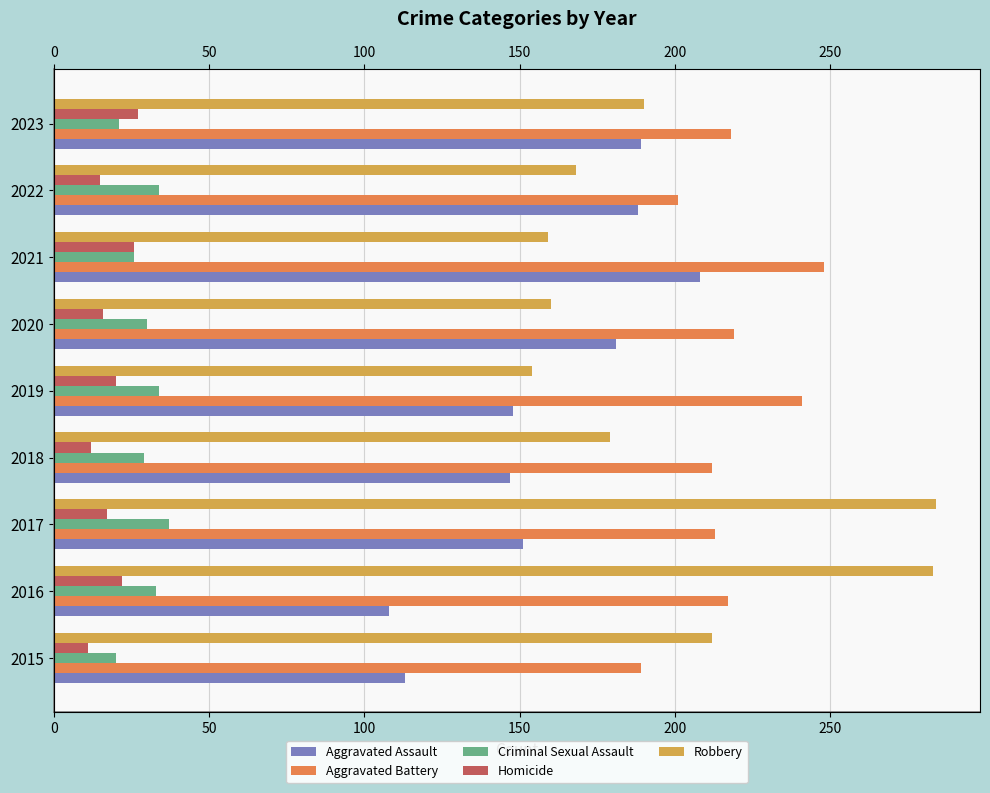

Which series changed the most between 2017 and 2021?

Robbery